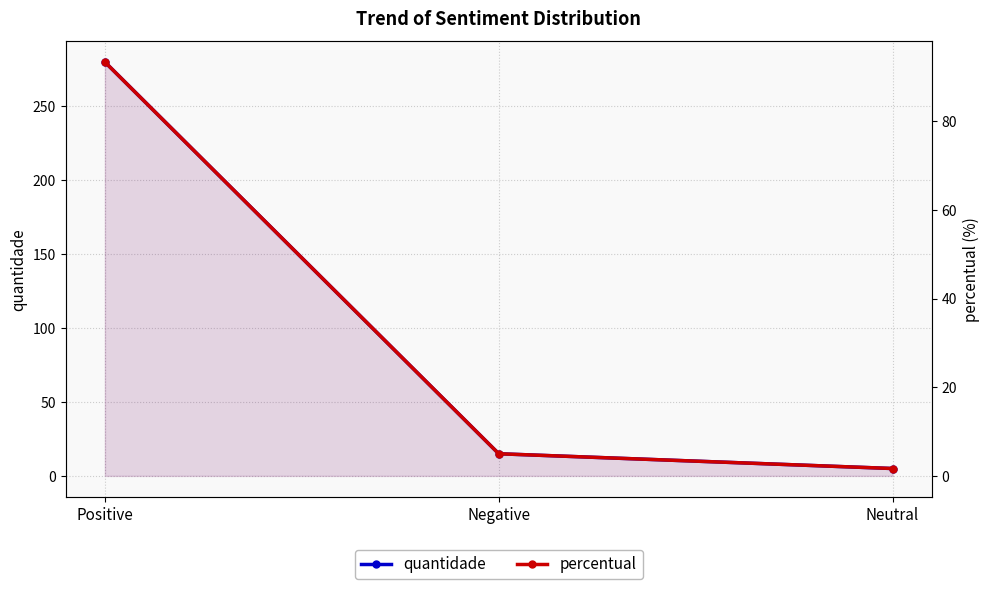

At Negative, list the series in order from largest to smallest.

quantidade, percentual